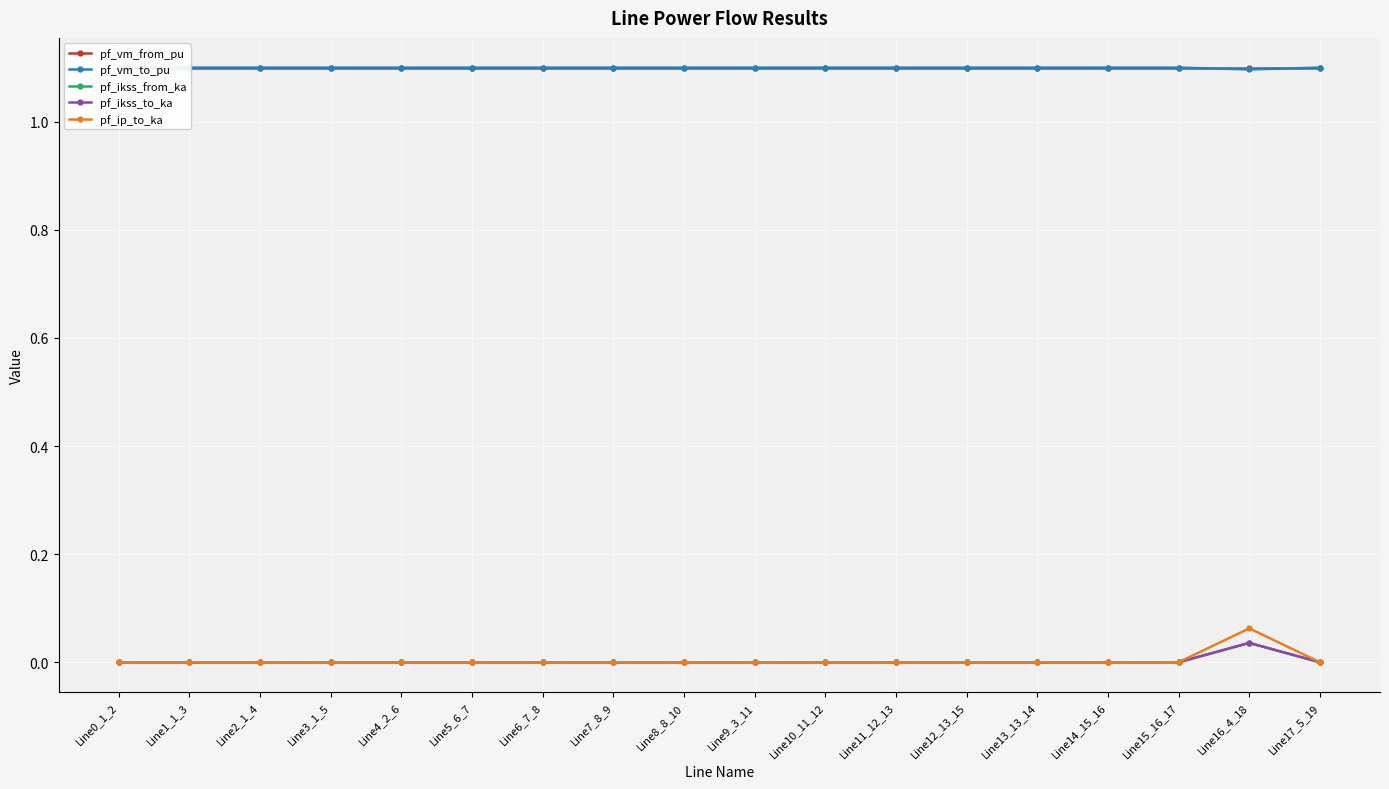

What is the difference between the highest and lowest values at Line6_7_8?

1.1